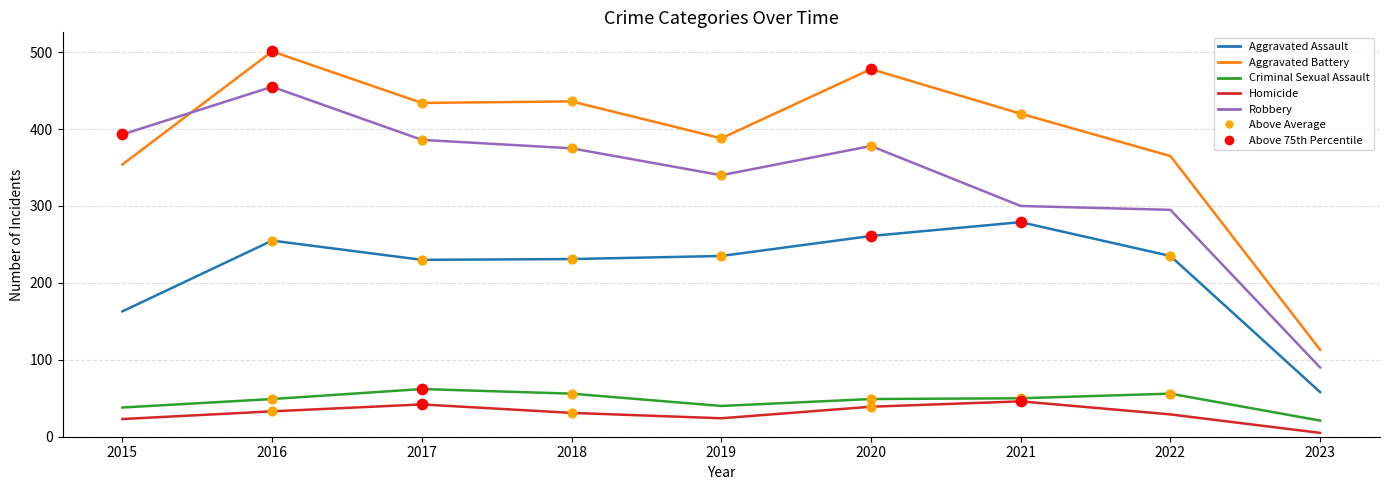

Between 2018 and 2022, which series saw the biggest shift?

Robbery